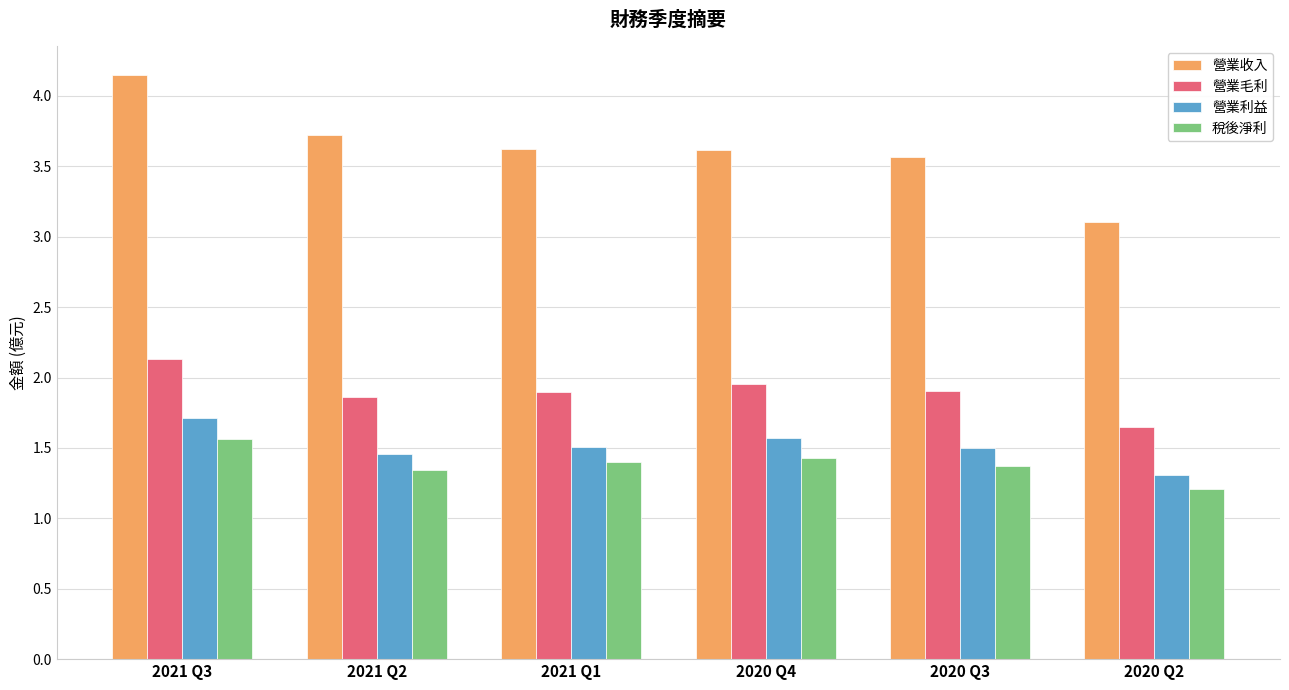

The 營業收入 series shows 3.6 at 2021 Q1. True or false?

True